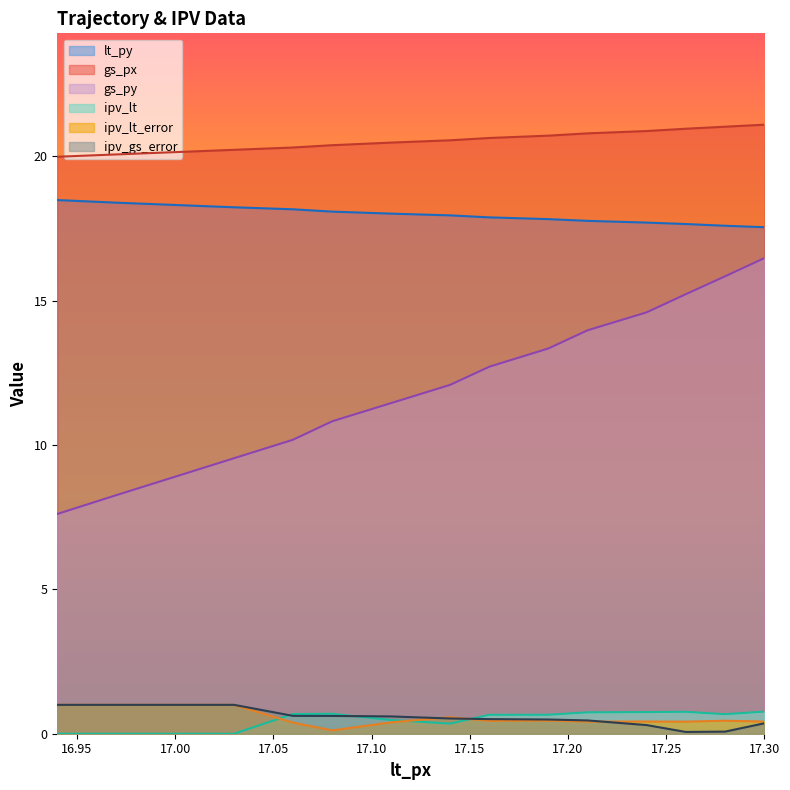

What is the sum of the gs_px values at 17.24 and 17.21?

41.7